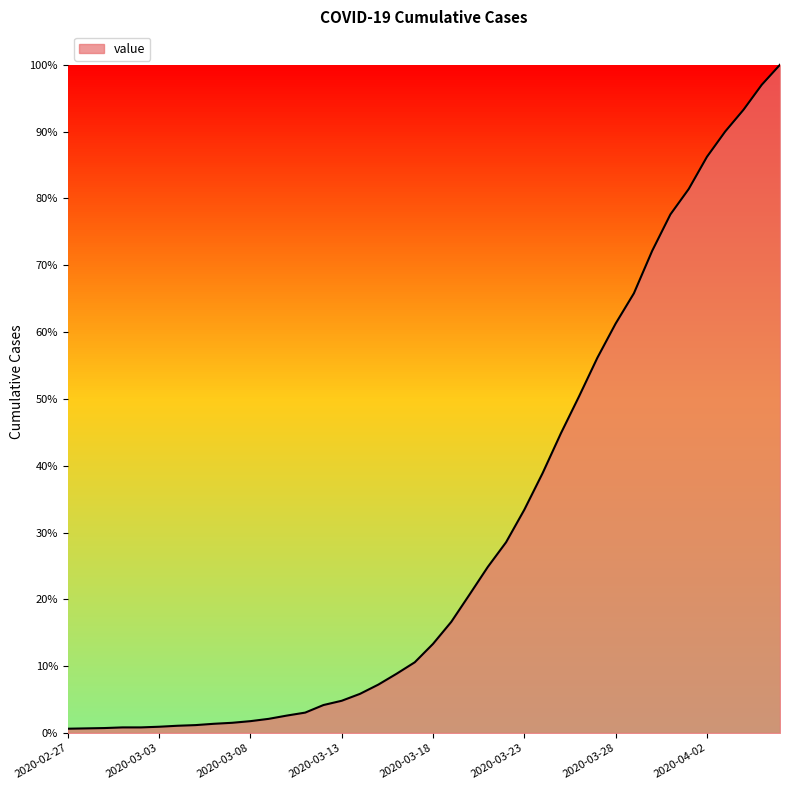

Reading right to left, extract all data points from this chart.

1.0	1.0	0.9	0.9	0.9	0.8	0.8	0.7	0.7	0.6	0.6	0.5	0.4	0.4	0.3	0.3	0.2	0.2	0.2	0.1	0.1	0.1	0.1	0.1	0.0	0.0	0.0	0.0	0.0	0.0	0.0	0.0	0.0	0.0	0.0	0.0	0.0	0.0	0.0	0.0